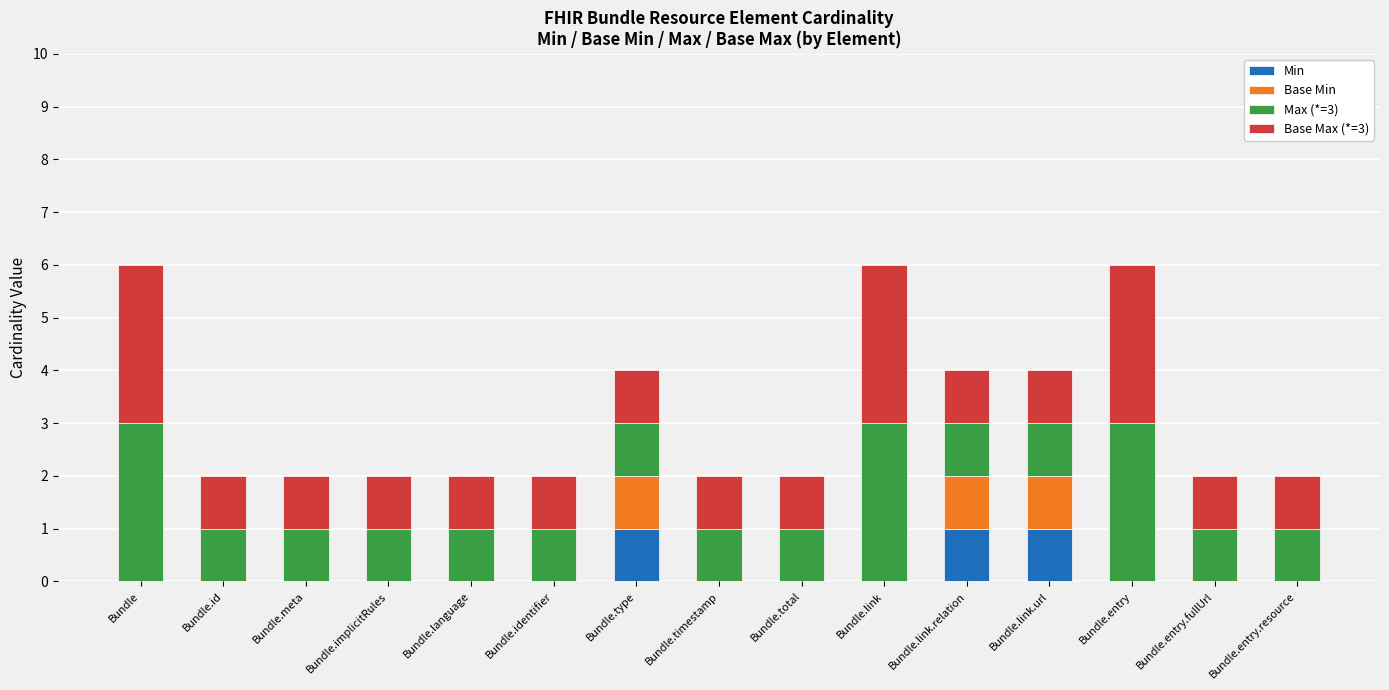

True or false: Min has a value of -1 at Bundle.total.

False